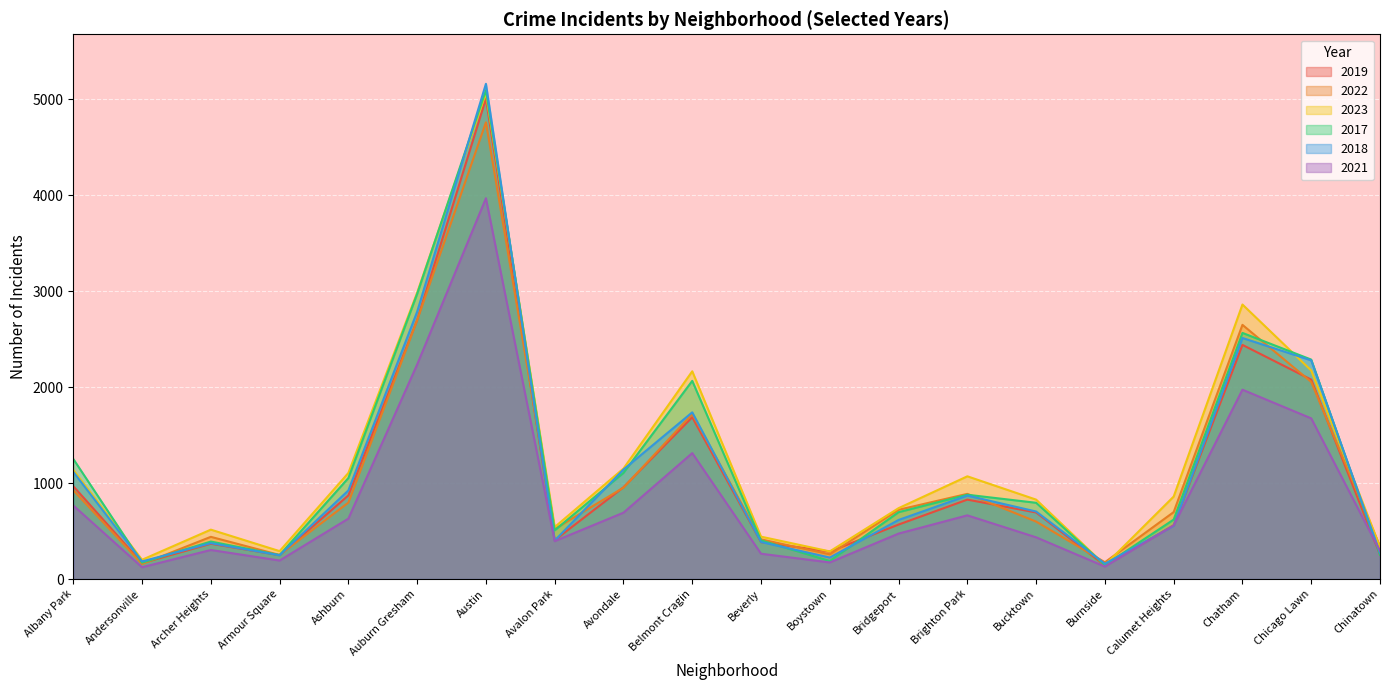

What is the difference between the second highest and minimum values in the 2022 series?

2541